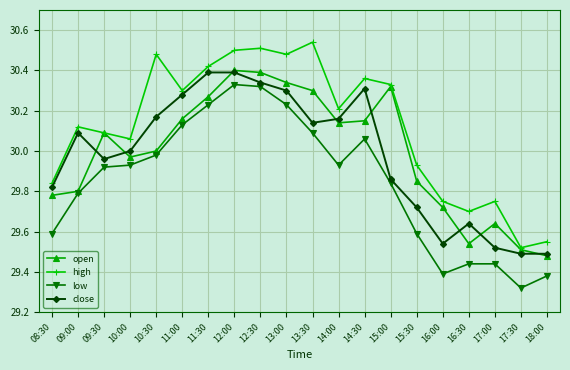

Is this an area chart (filled region under the line)?

No